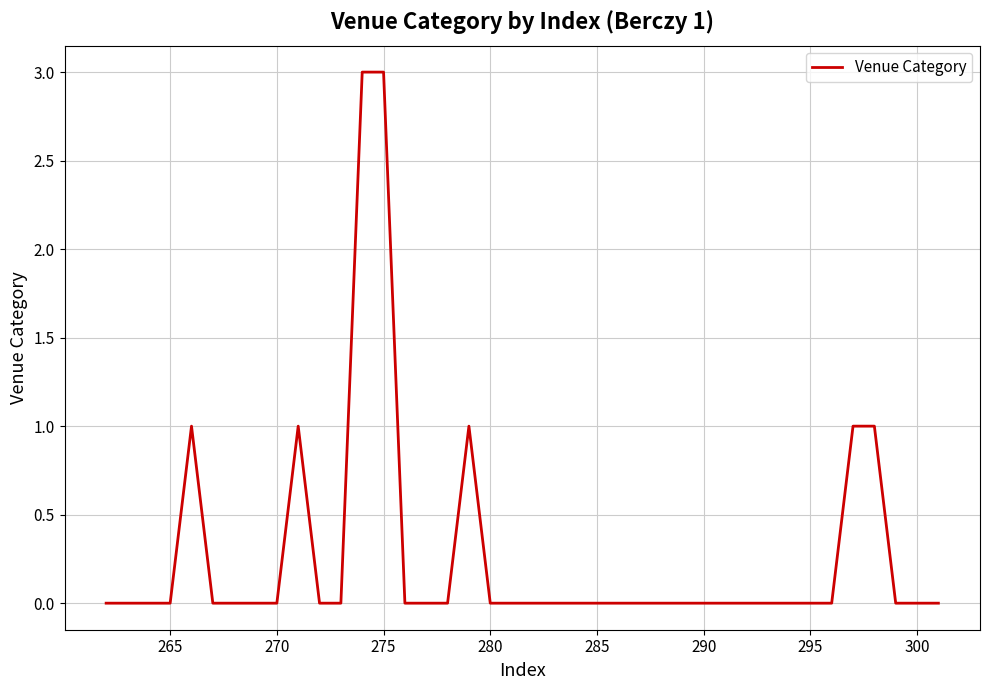

What is the greatest value displayed?

3